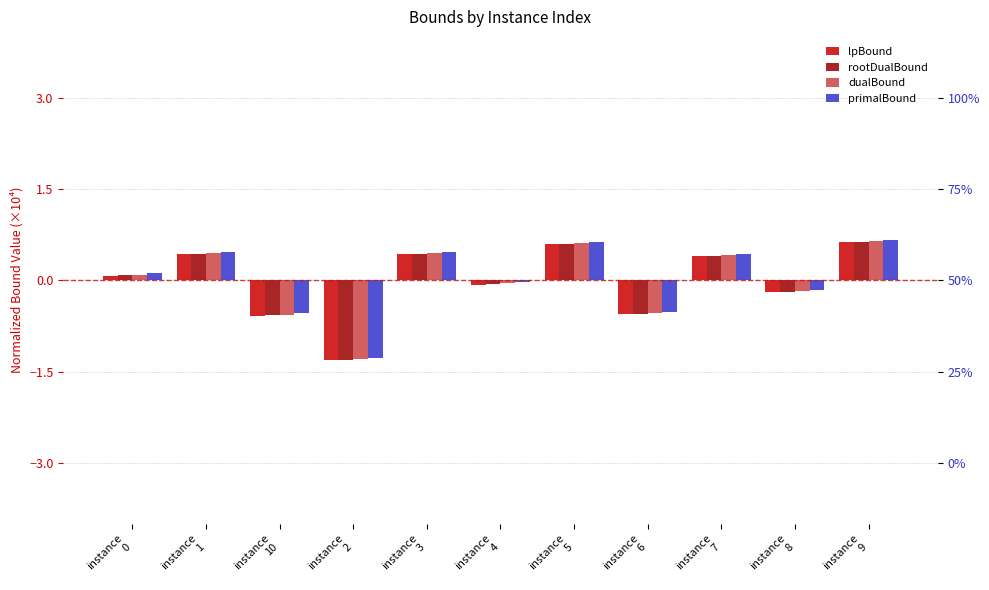

What is the minimum value for primalBound?

-1.3